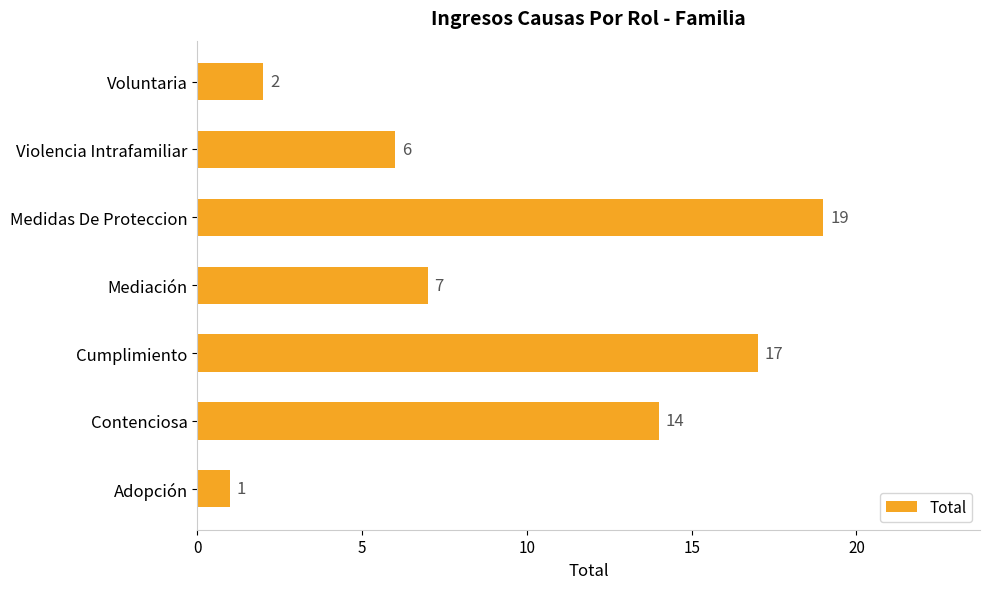

What is the maximum value shown in the chart?

19